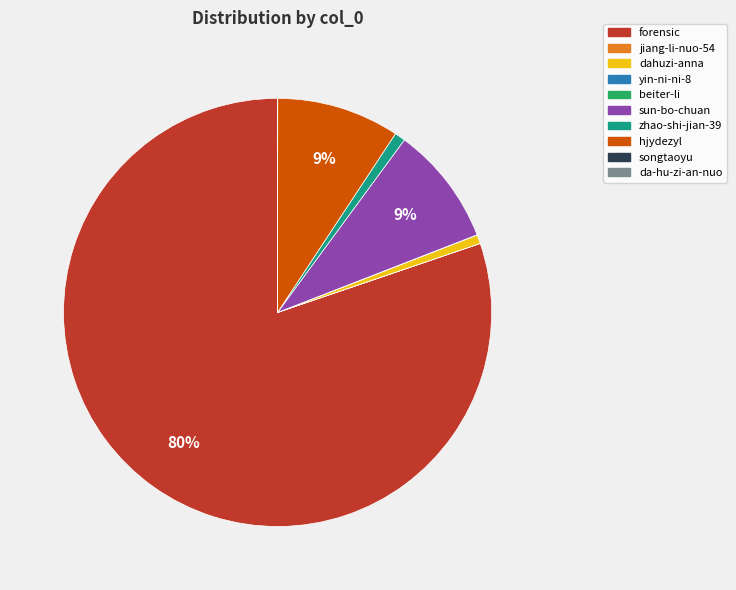

Which slice is the largest?

forensic